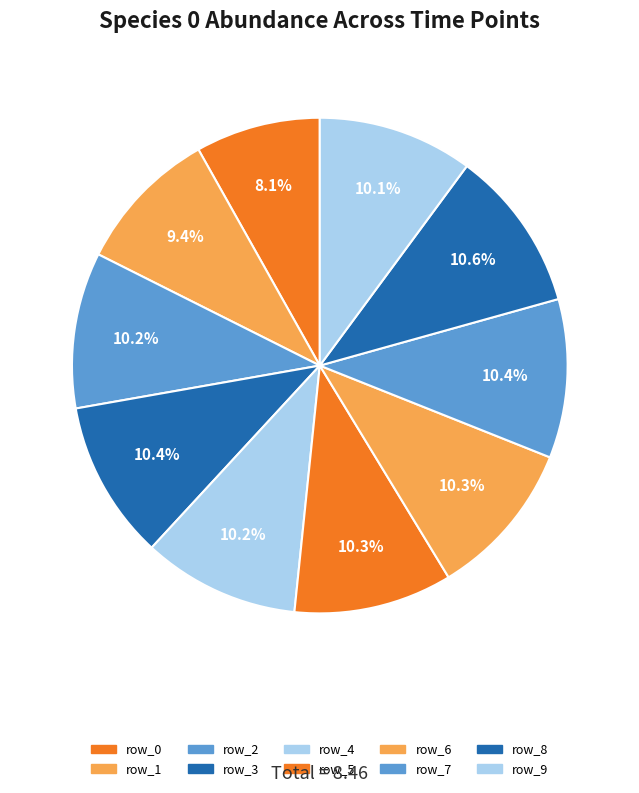

To the nearest percent, what is the combined percentage of row_3 and row_2?

21%